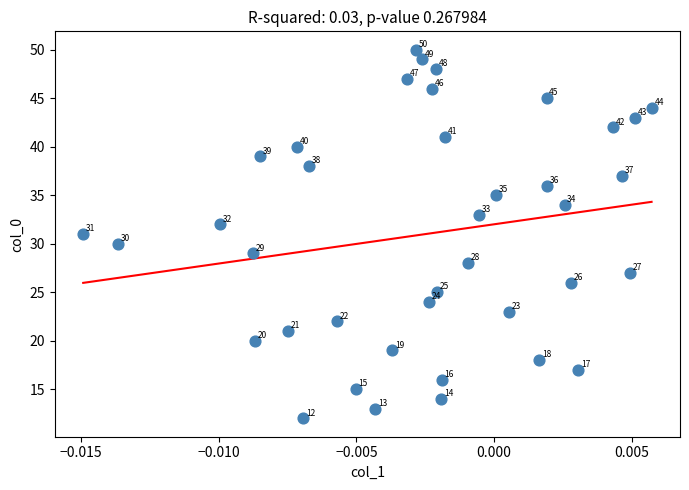

What is the range of Y values (max minus min)?

38